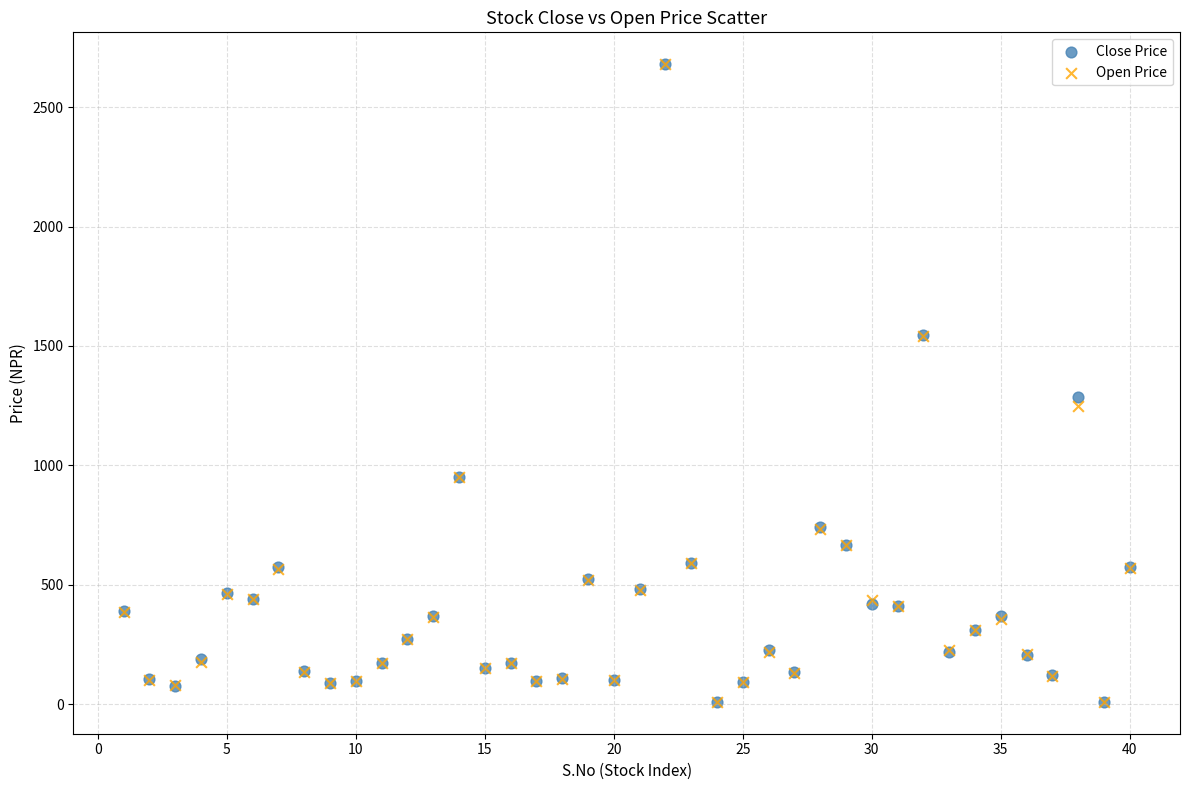

Across all series, what Y value is closest to 1344?

1285.0